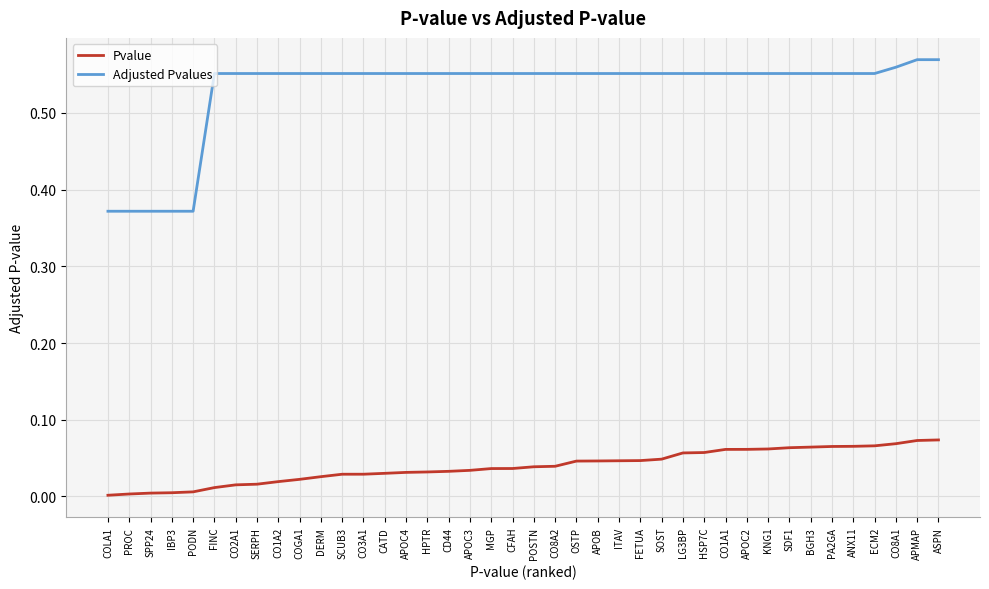

How many Adjusted Pvalues values are between 0 and 1?

40